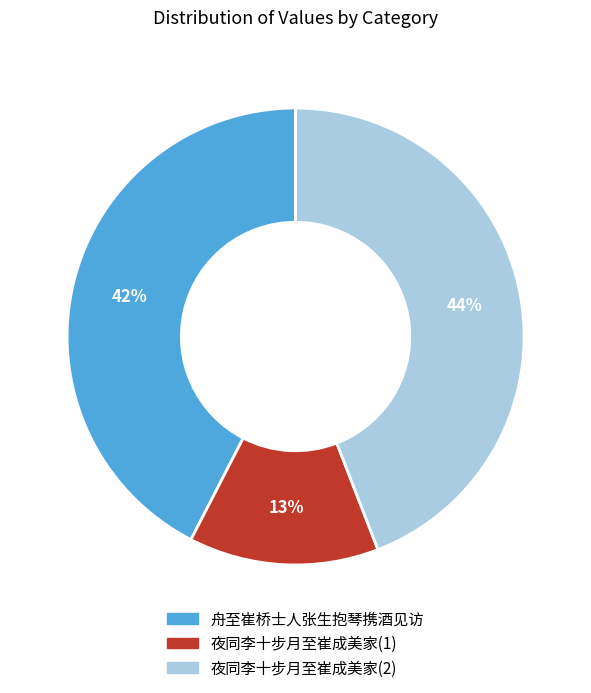

Is there any slice that represents more than half of the pie?

No